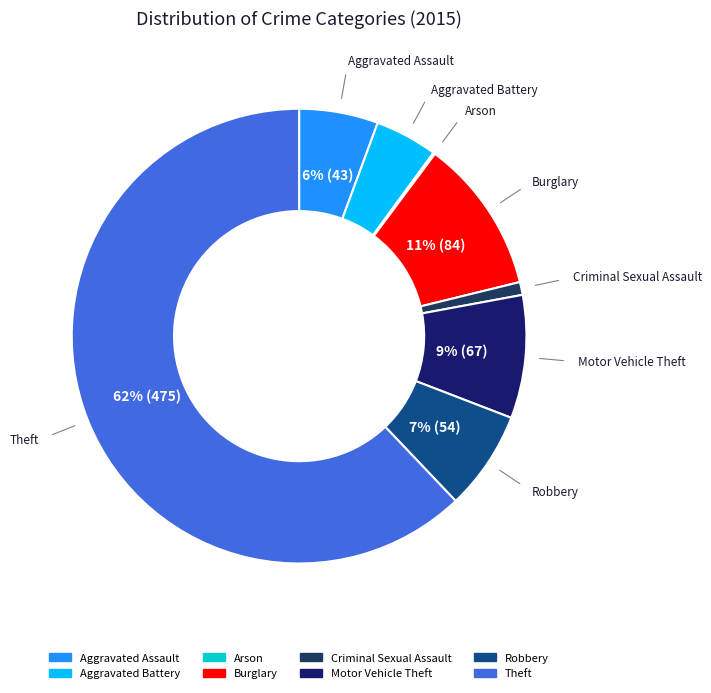

To the nearest percent, what is the average slice percentage?

12%